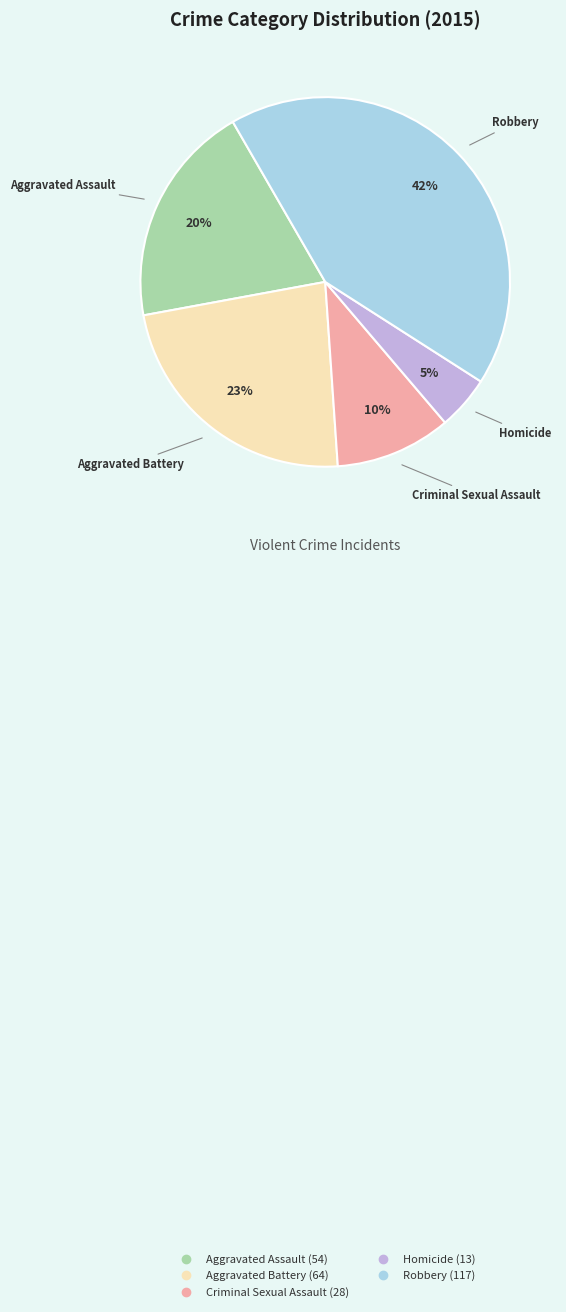

To the nearest percent, what percentage of the pie is Criminal Sexual Assault?

10%